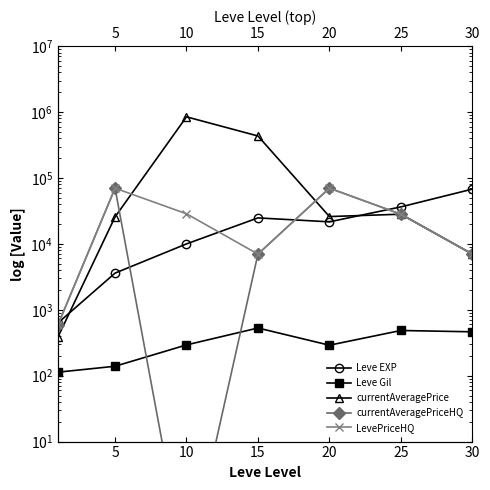

What value does the LevePriceHQ series have at 15?

7000.0